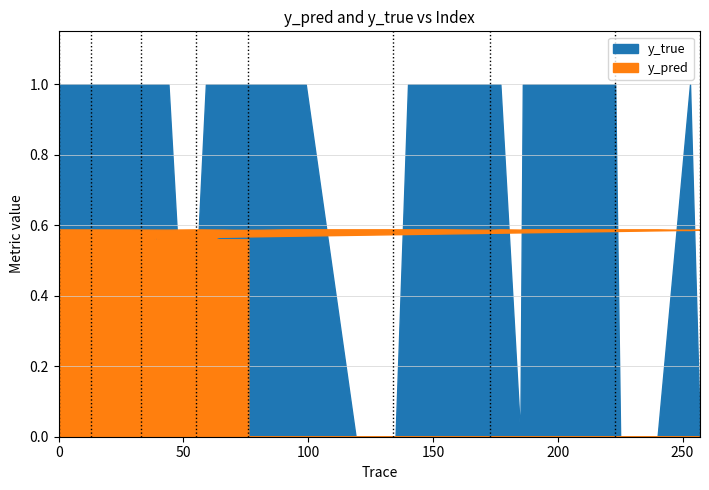

At how many categories does at least one series exceed 0?

40